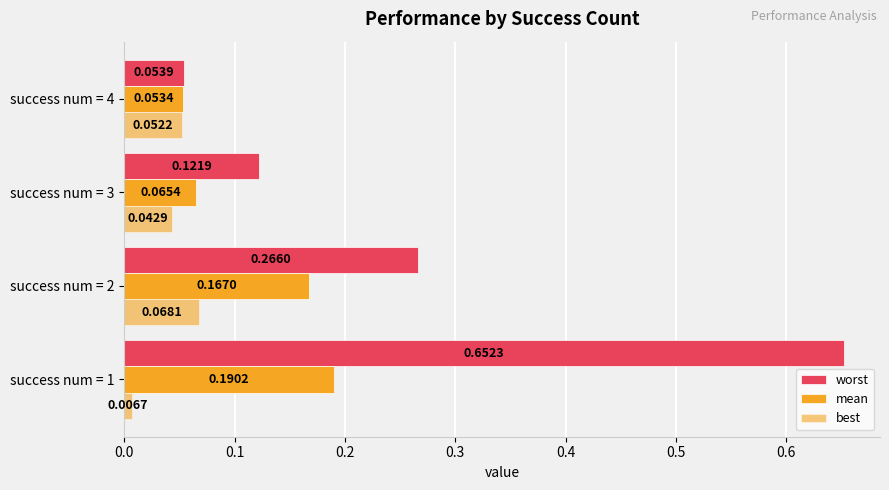

How many distinct data groups are displayed?

3